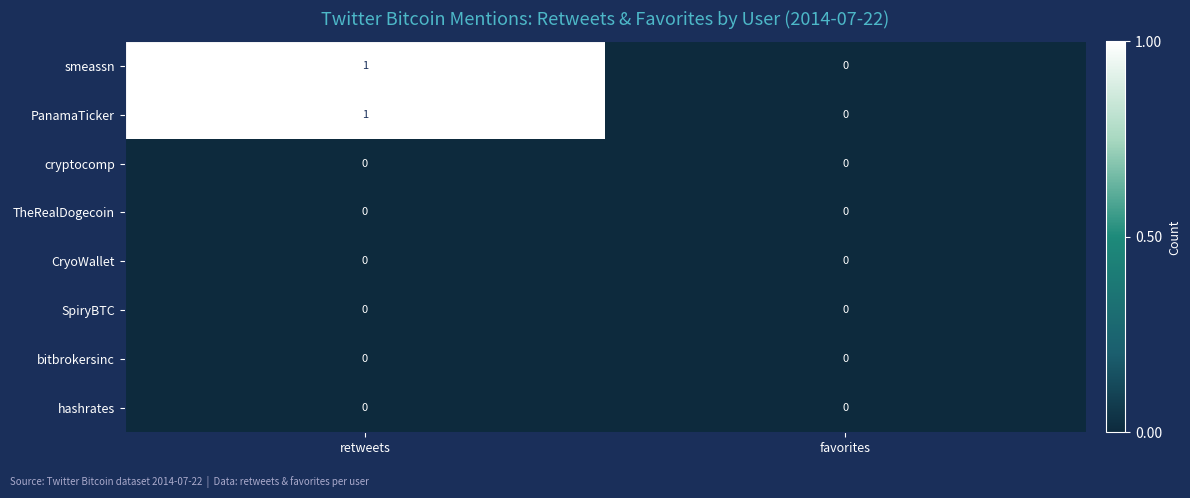

At which category does the chart reach its peak across all series?

retweets